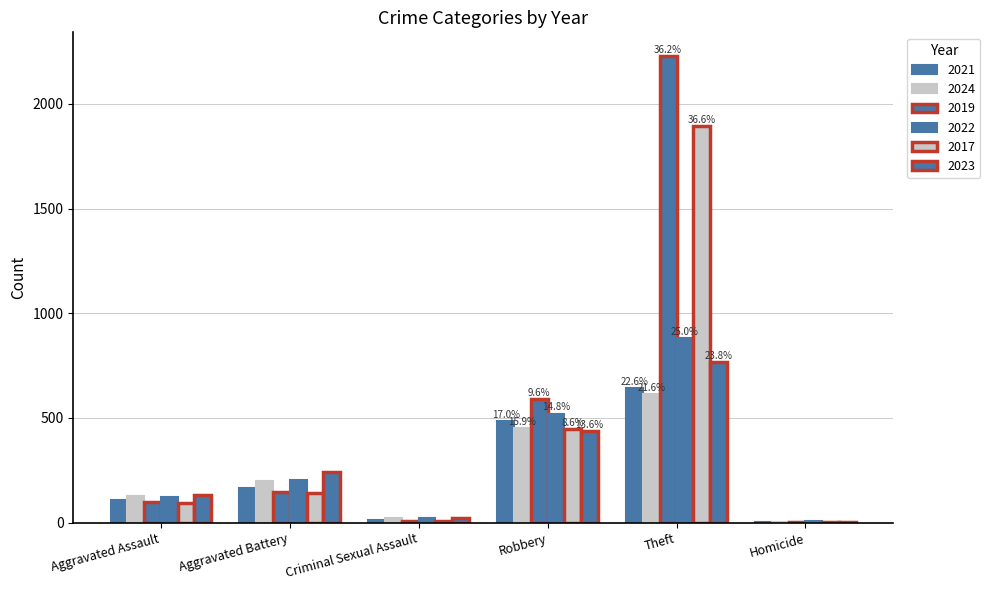

Count the number of categories in the chart.

6